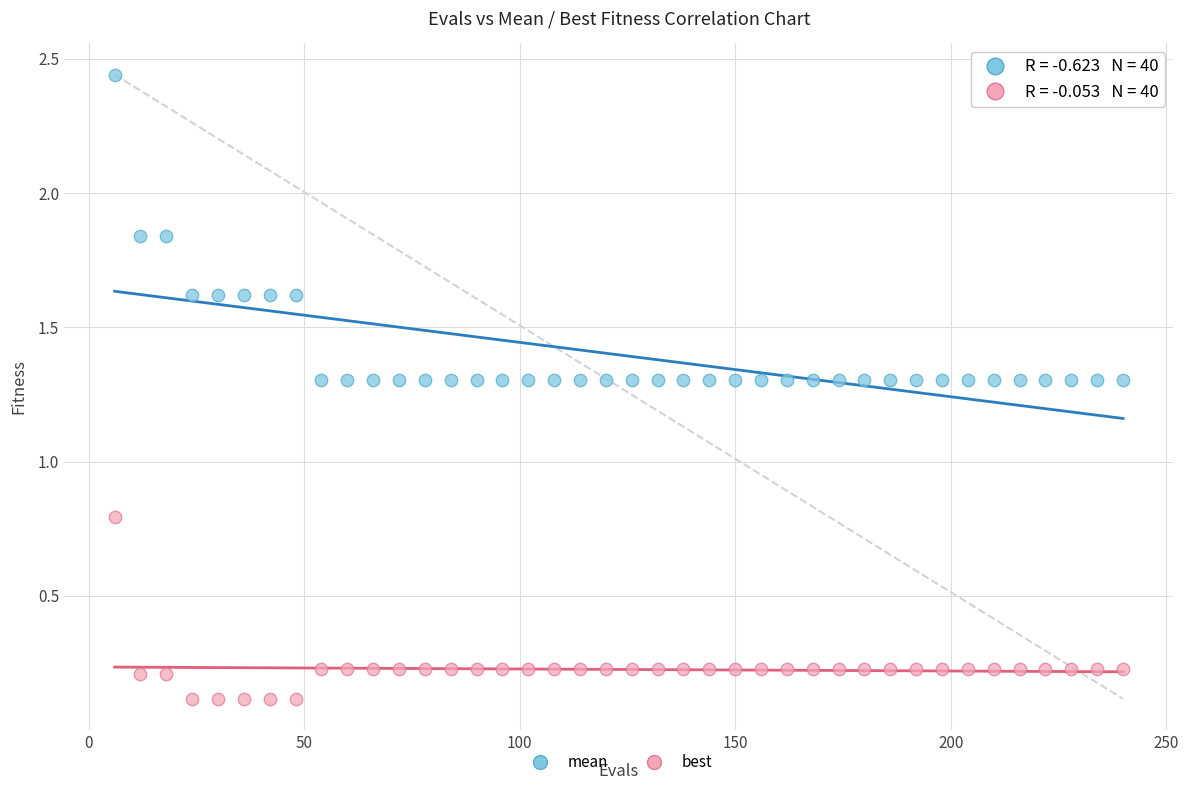

Which series contains the highest Y value?

mean